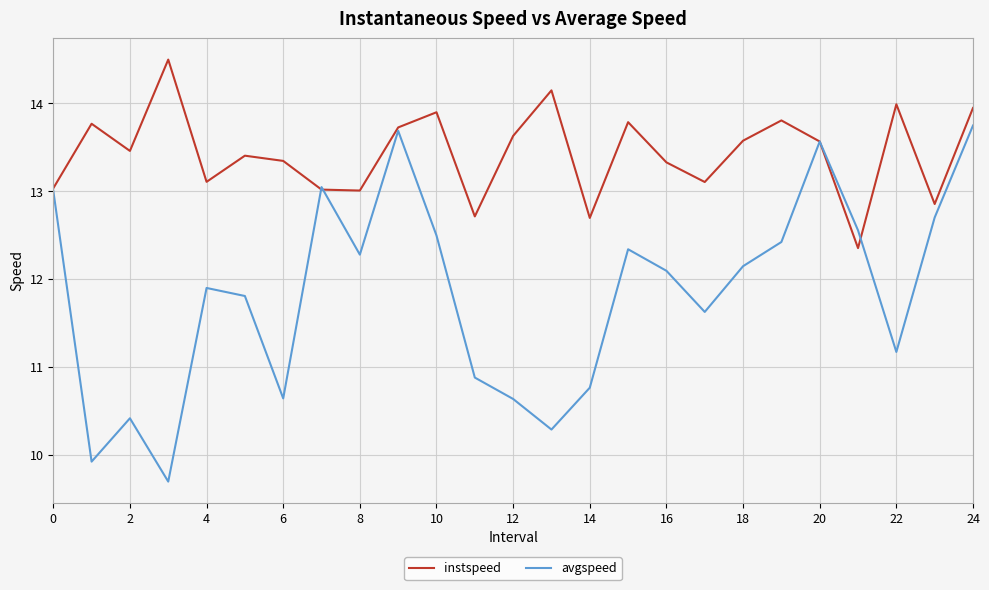

Rank the series by their maximum value, from highest to lowest.

instspeed, avgspeed